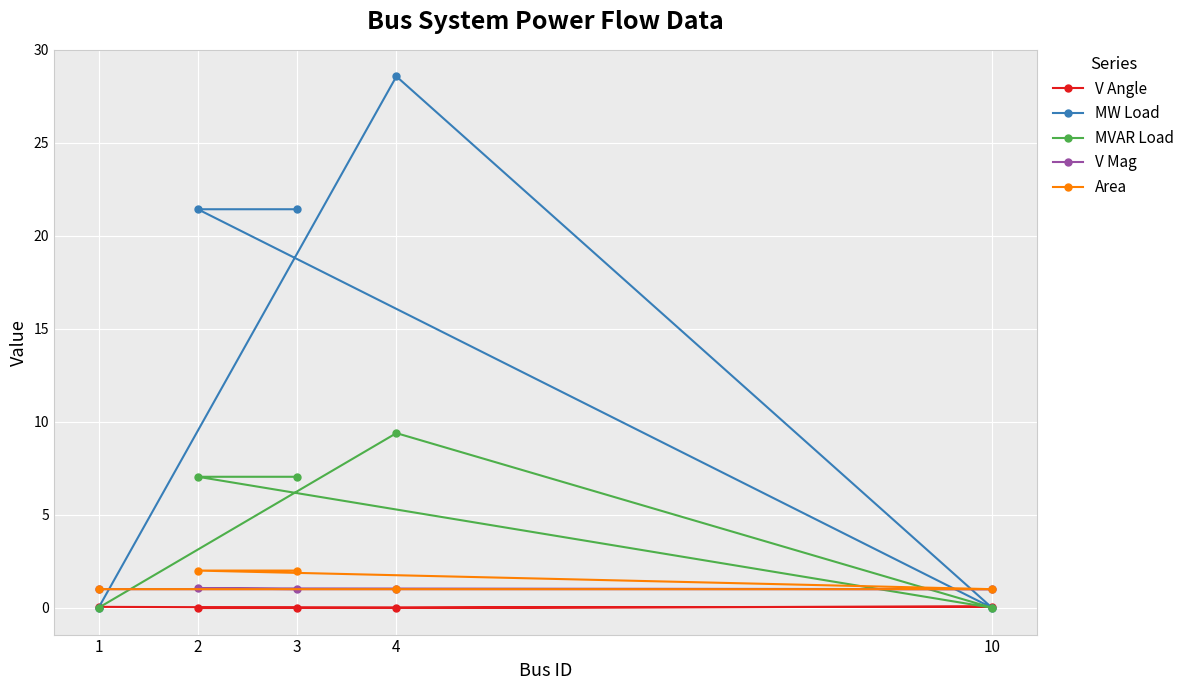

What is the highest value of the V Mag series?

1.0